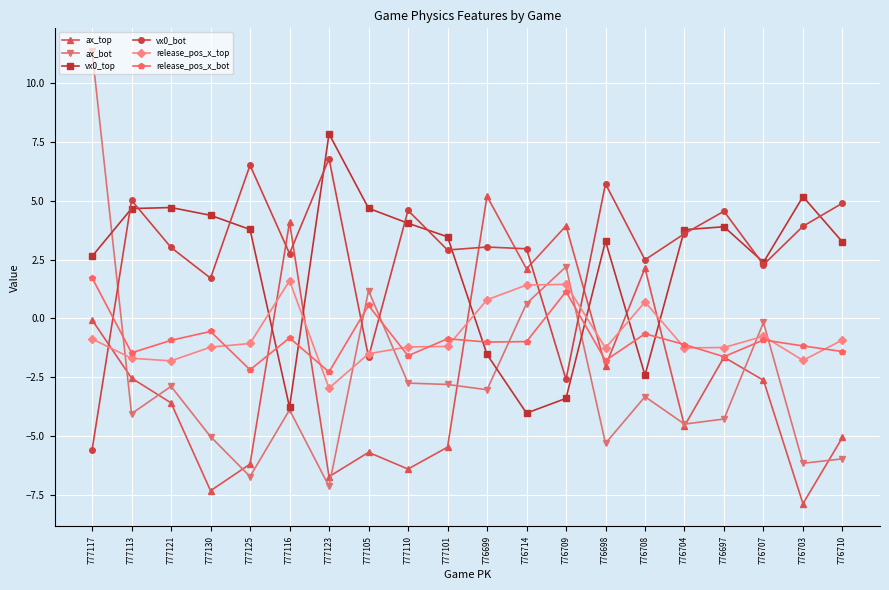

True or false: ax_top has more than 2 points higher than both neighbors.

True